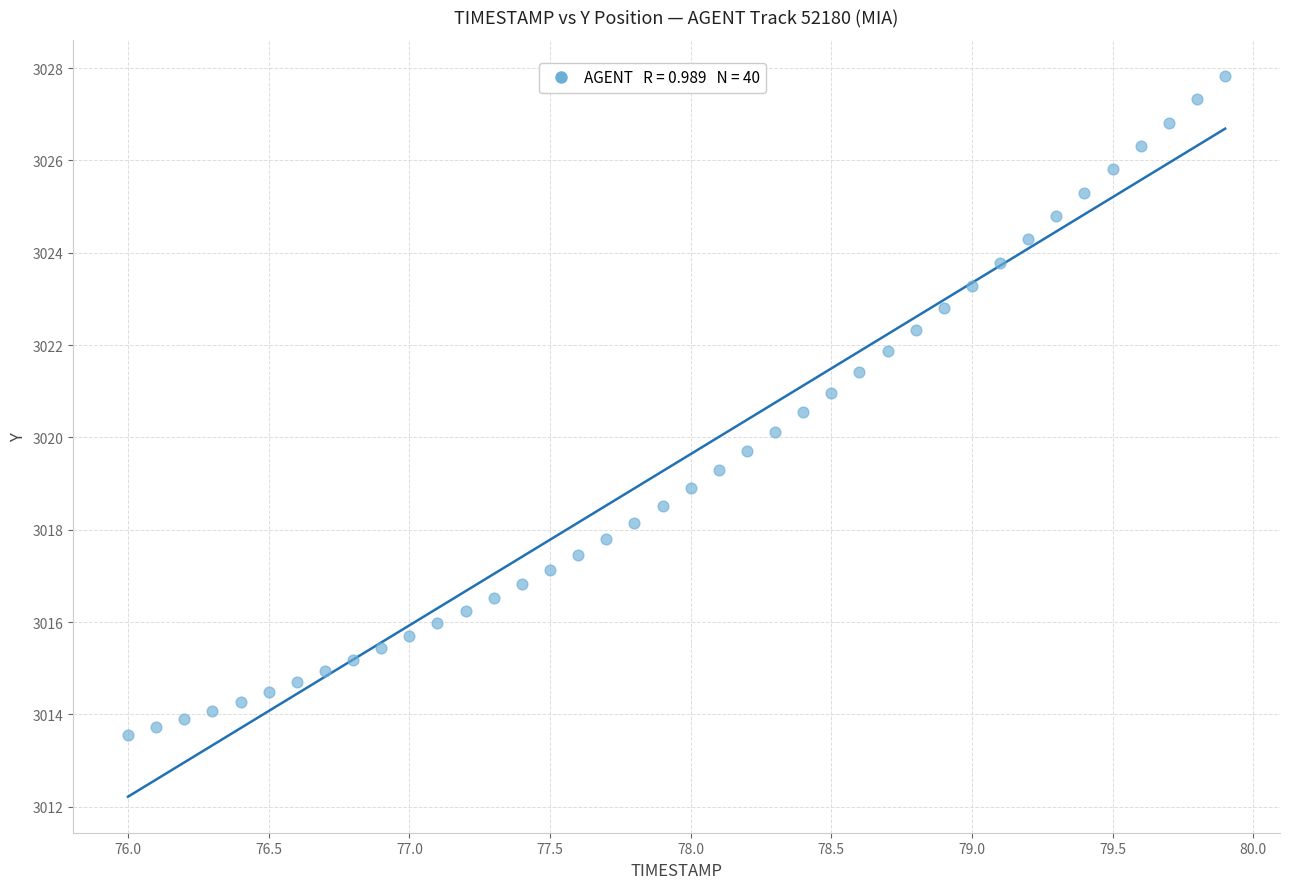

What is the range of X values (max minus min)?

3.9